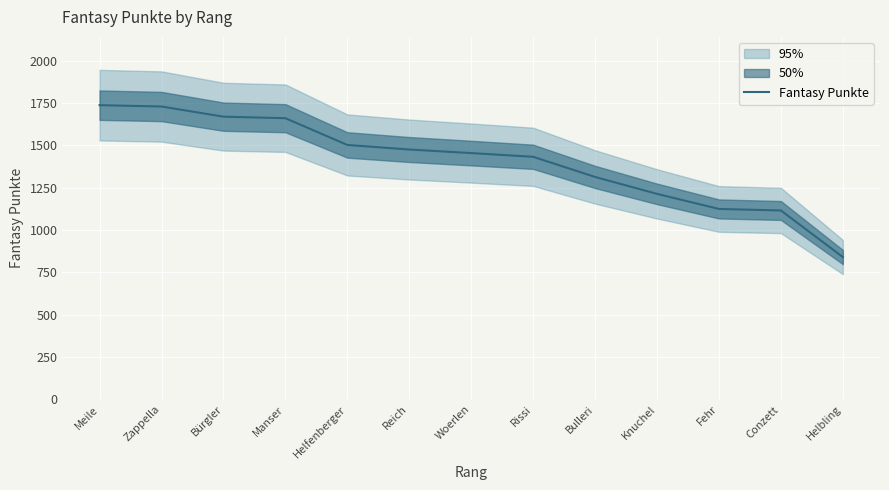

Reading left to right, transcribe all the data shown in this chart.

1738	1730	1670	1661	1503	1476	1455	1433	1314	1214	1125	1116	841